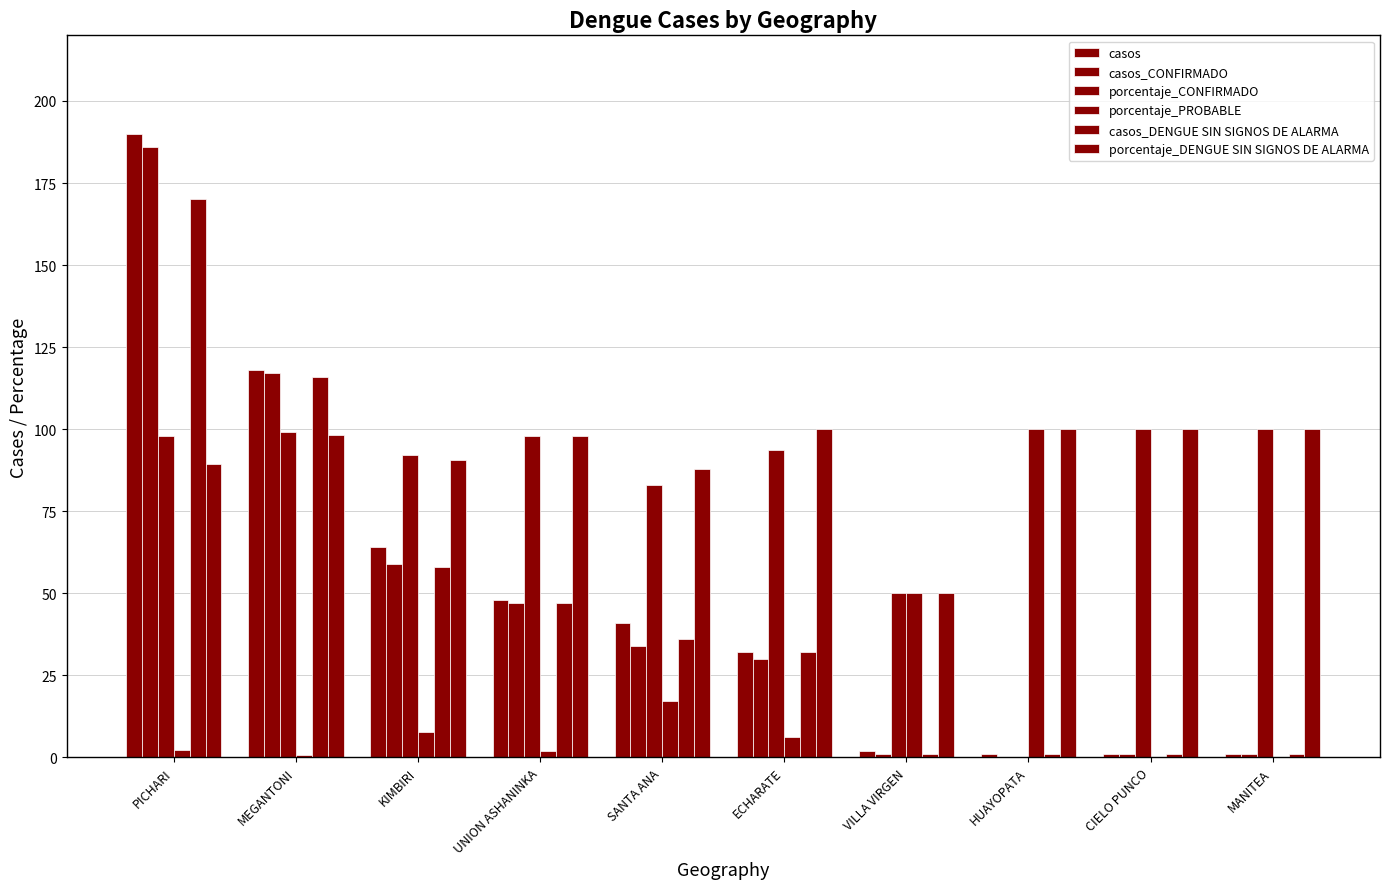

What is the difference between the maximum and minimum values in the porcentaje_DENGUE SIN SIGNOS DE ALARMA series?

50.0